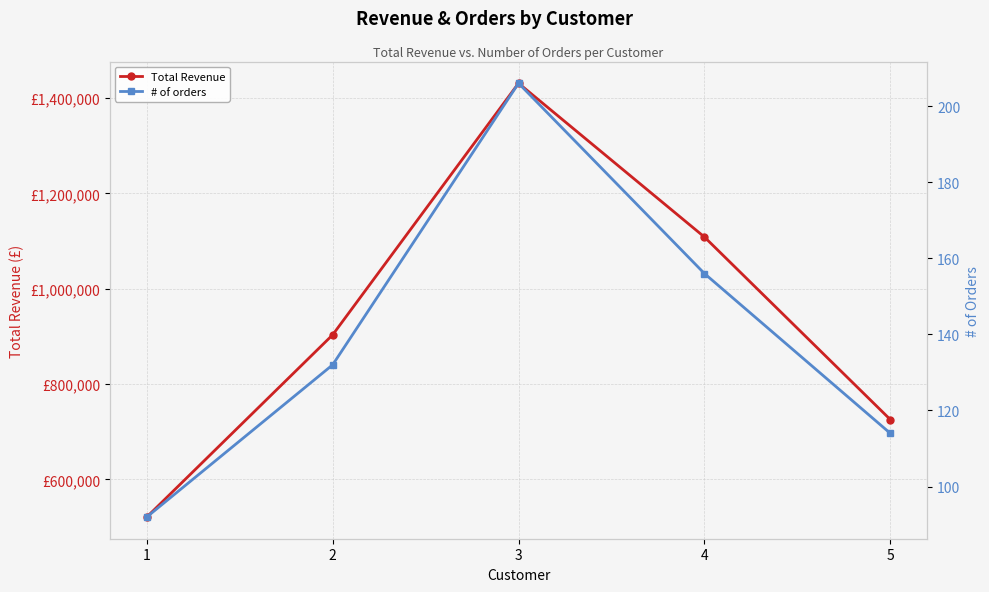

At which category does # of orders reach its first local peak?

3